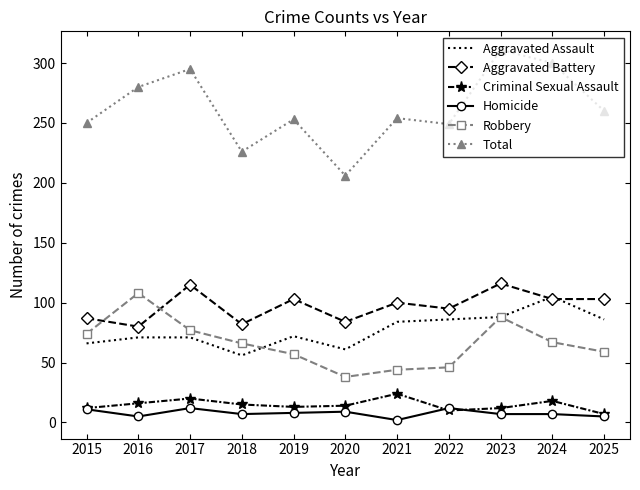

True or false: Aggravated Battery and Robbery cross at least once.

True